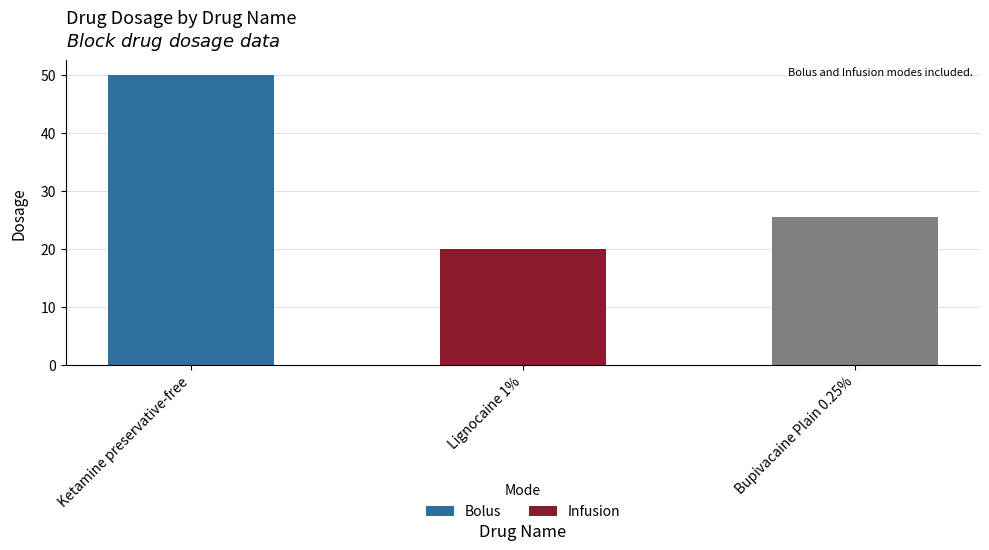

What is the label of the 1st bar from the left?

Ketamine preservative-free